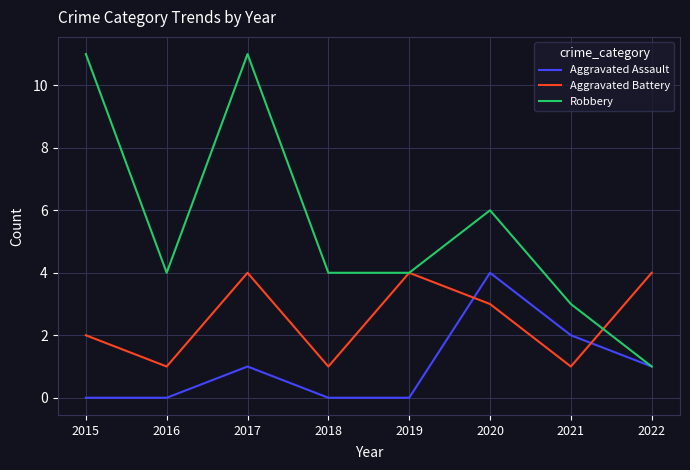

What is the maximum value shown in the chart?

11